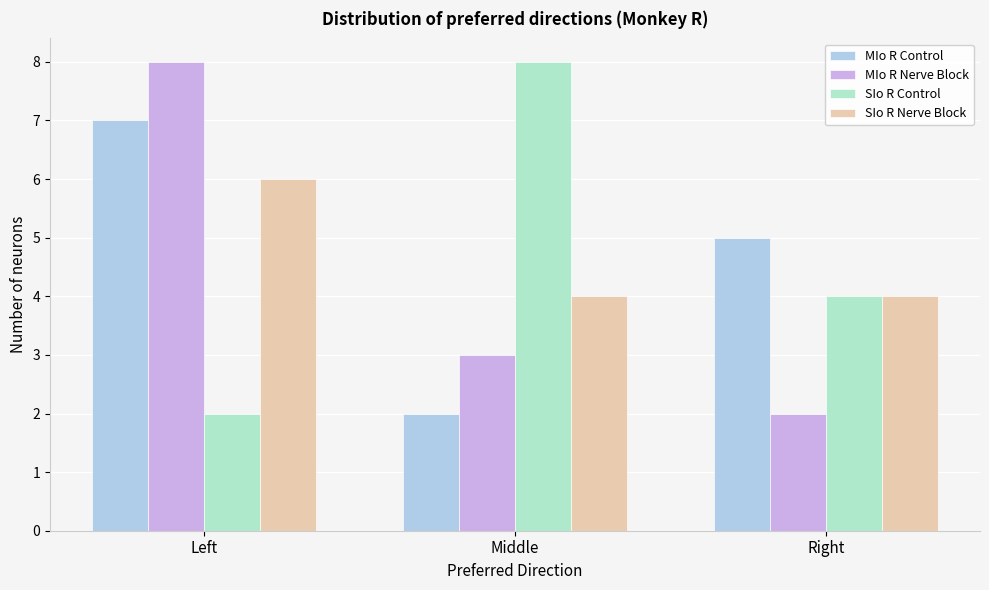

Reading left to right, transcribe all the data shown in this chart.

MIo R Control: 7	2	5
MIo R Nerve Block: 8	3	2
SIo R Control: 2	8	4
SIo R Nerve Block: 6	4	4